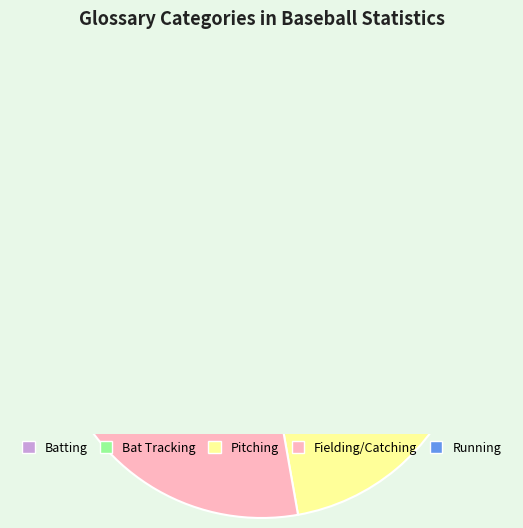

How much of the chart is everything except Running?

94.4%